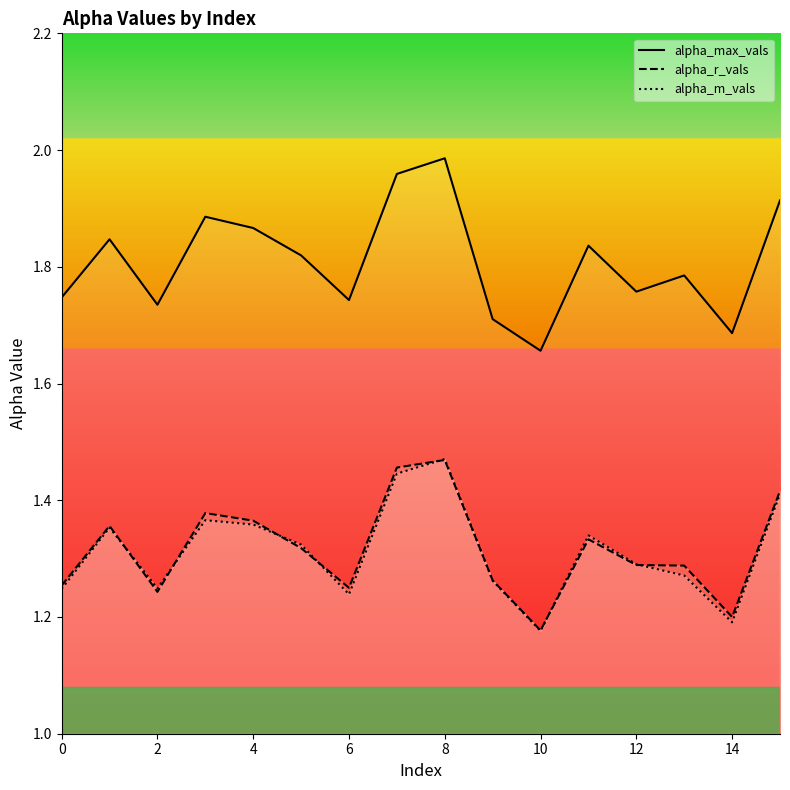

Where is alpha_max_vals nearest to the value 1?

10